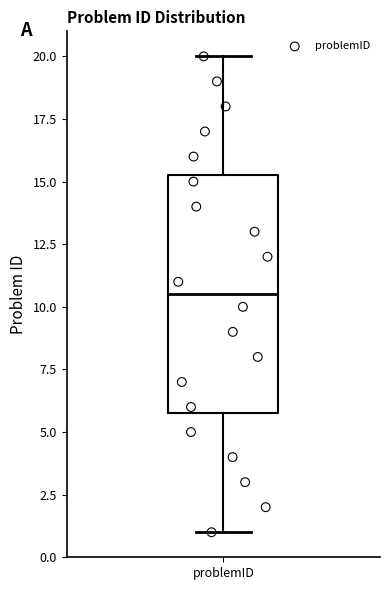

Read this box plot against the y-axis: the position of the median line, the range covered by the box, and the ends of both whiskers. The values are not printed on the chart, so give them approximately, as read against the axis.

median 10.5, box 6.0 to 15.5, whiskers 1.0 to 20.0